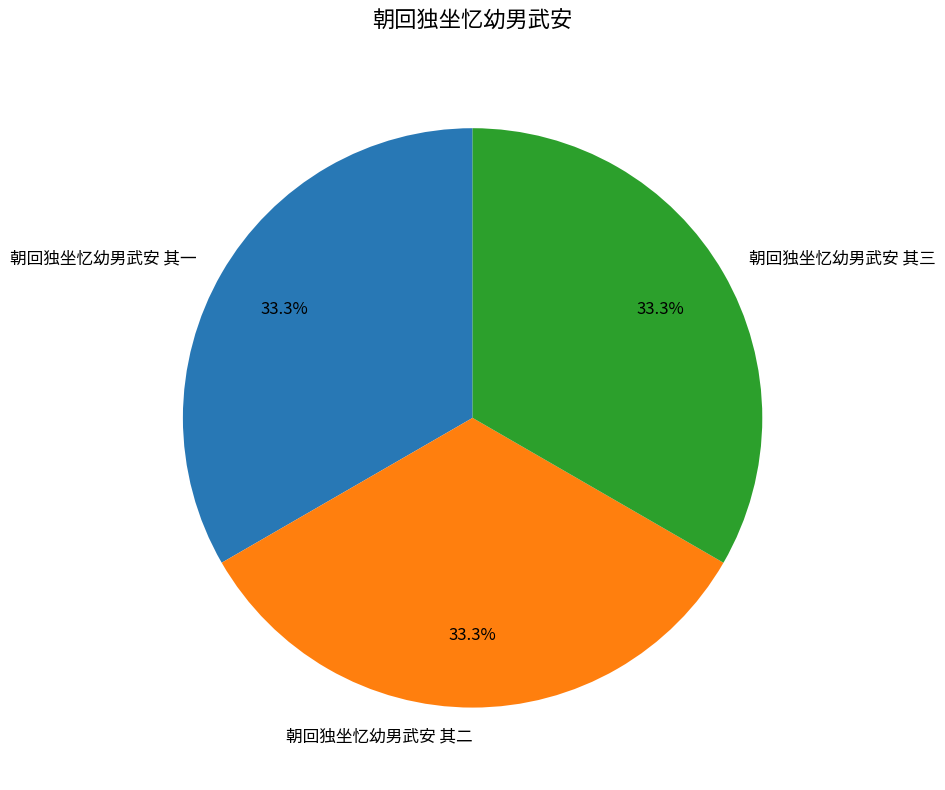

Count the number of slices in the pie.

3